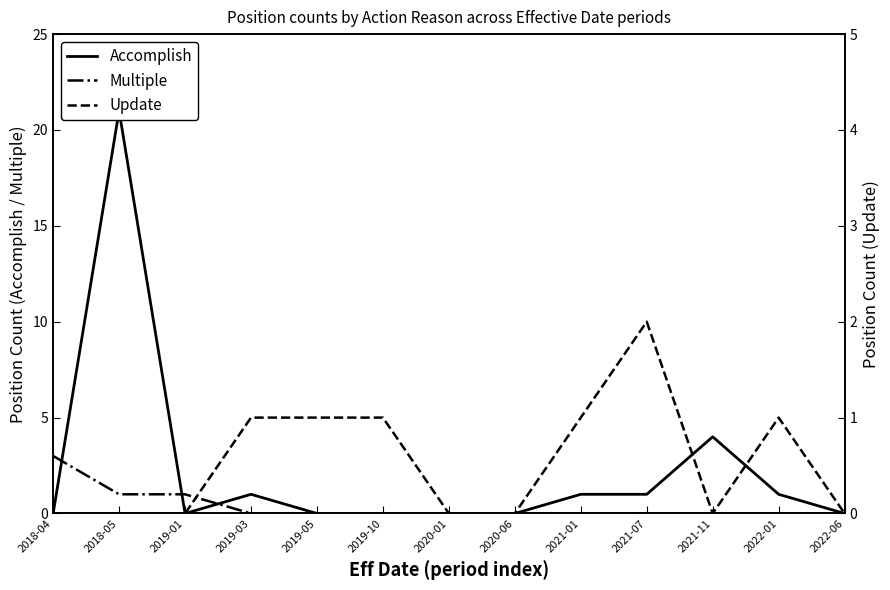

What are all the series names shown in the legend?

Accomplish, Multiple, Update